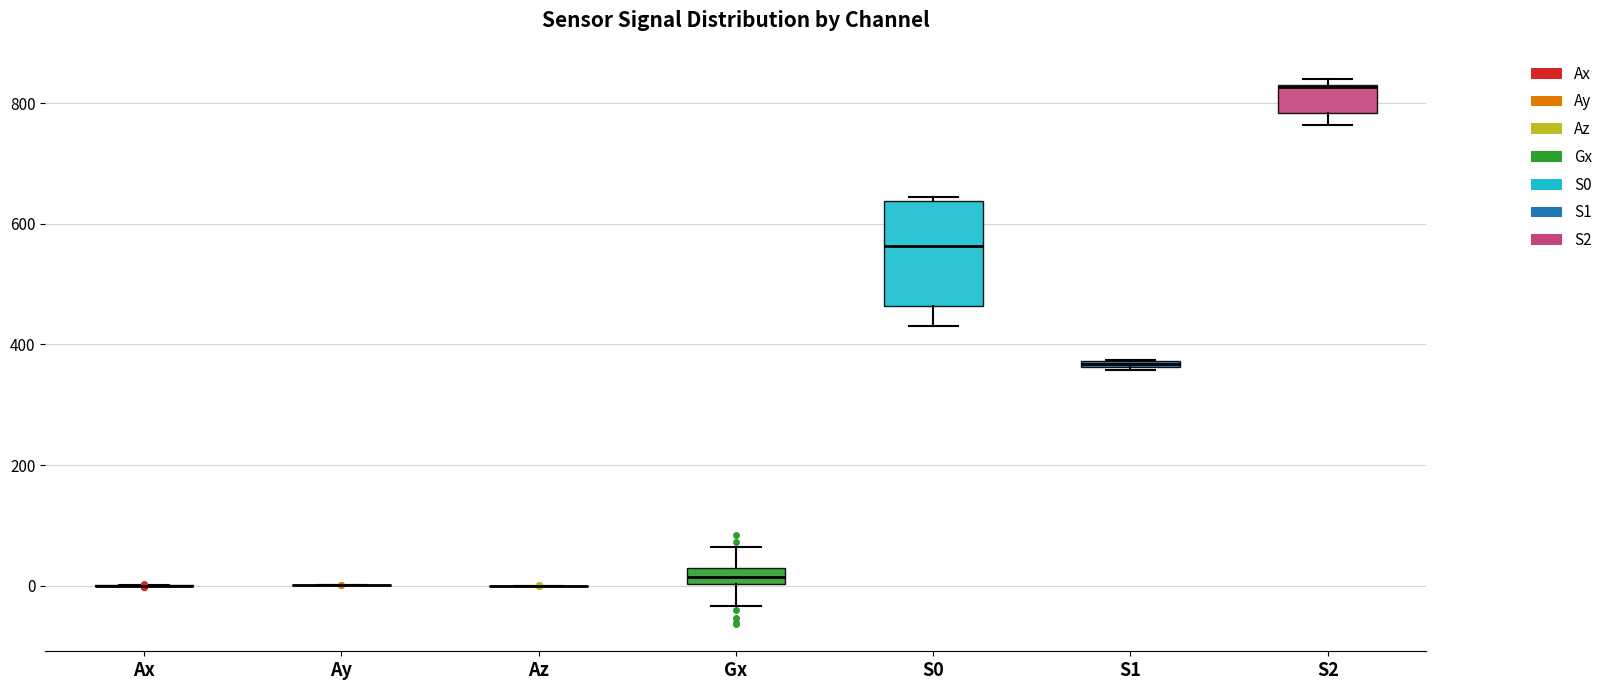

Which box is the tallest, from its lower edge to its upper edge?

S0